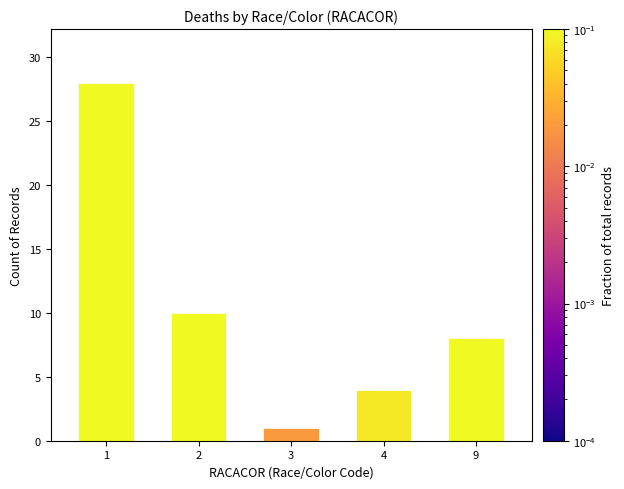

Rank the categories by value from lowest to highest.

3, 4, 9, 2, 1